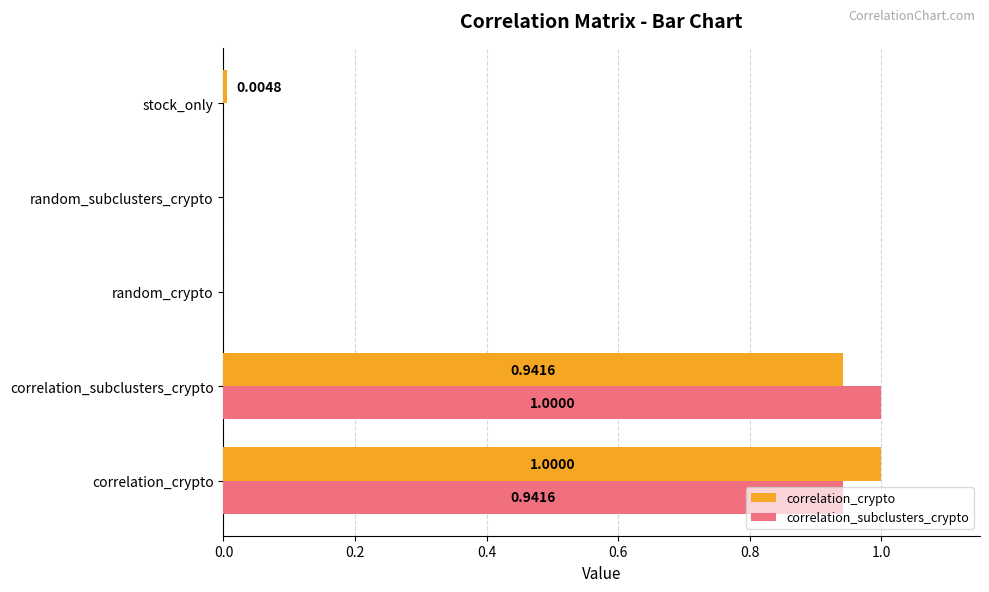

What is the sum of all correlation_subclusters_crypto values?

1.9